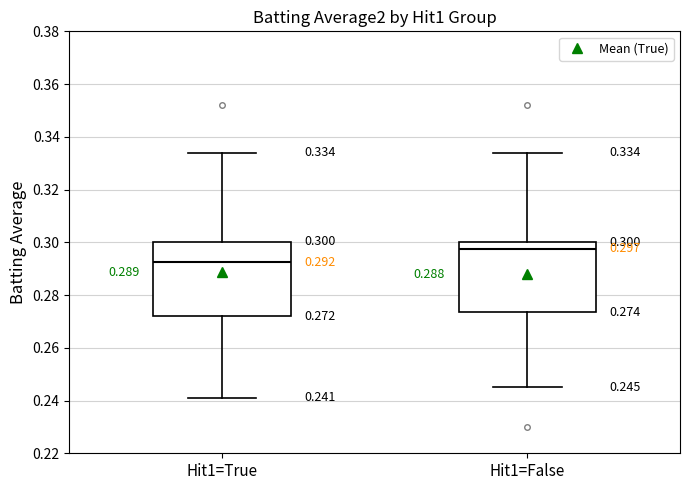

Which box's median line is the lowest?

Hit1=True